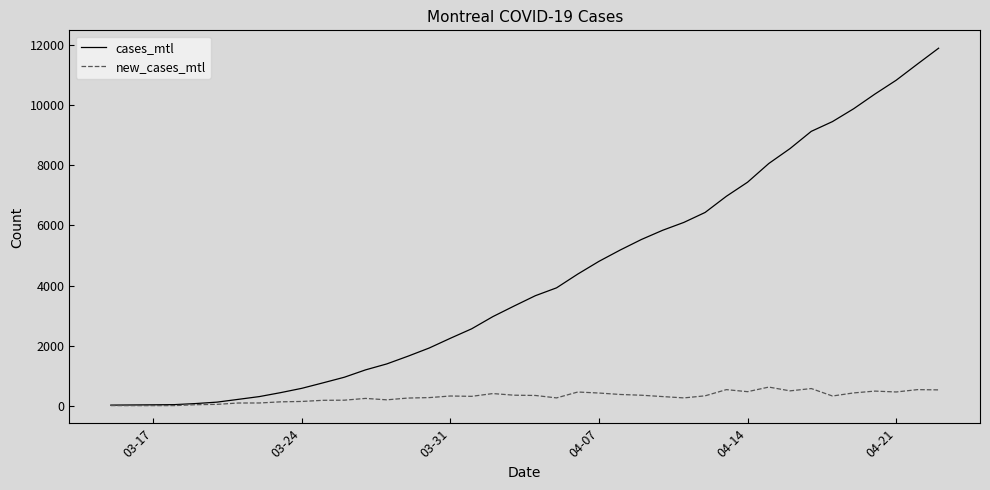

Which series has the widest spread of values?

cases_mtl